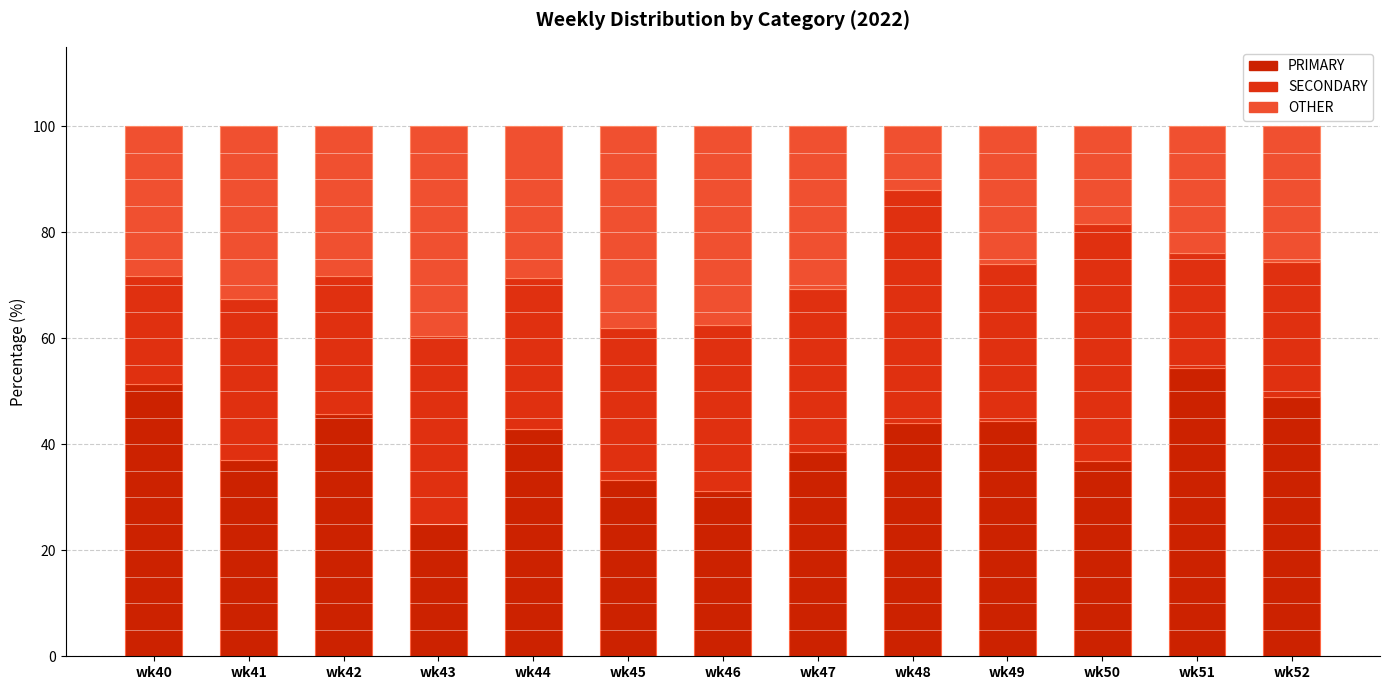

Which has a higher value, wk48 or wk46?

wk48